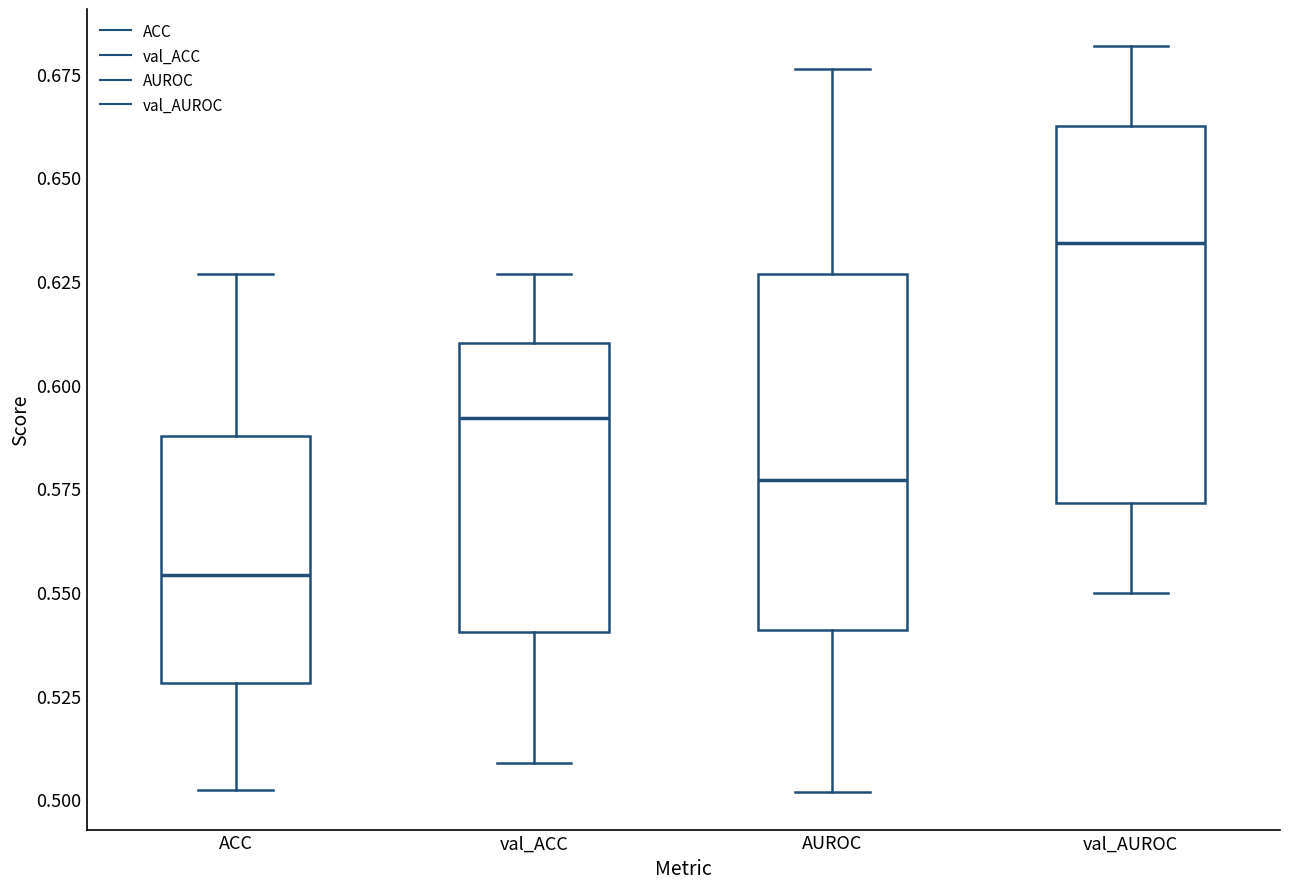

Reading left to right, read every box against the y-axis: the position of its median line, the range the box covers, and the ends of its whiskers. The values are not printed on the chart, so give them approximately, as read against the axis.

ACC: median 0.555, box 0.530 to 0.590, whiskers 0.500 to 0.625
val_ACC: median 0.590, box 0.540 to 0.610, whiskers 0.510 to 0.625
AUROC: median 0.575, box 0.540 to 0.625, whiskers 0.500 to 0.675
val_AUROC: median 0.635, box 0.570 to 0.660, whiskers 0.550 to 0.680